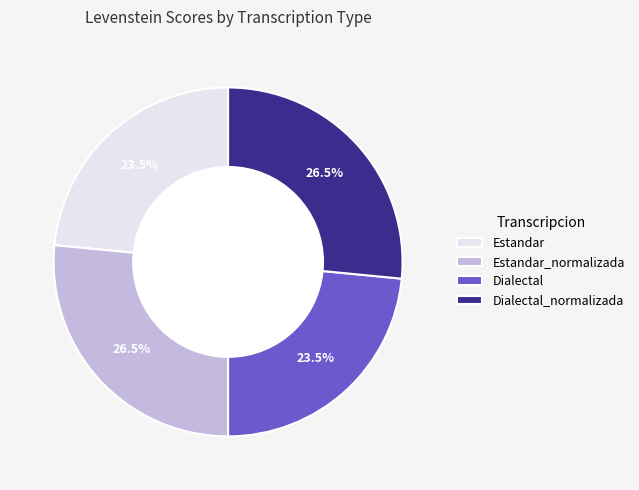

How many slices are in this pie chart?

4